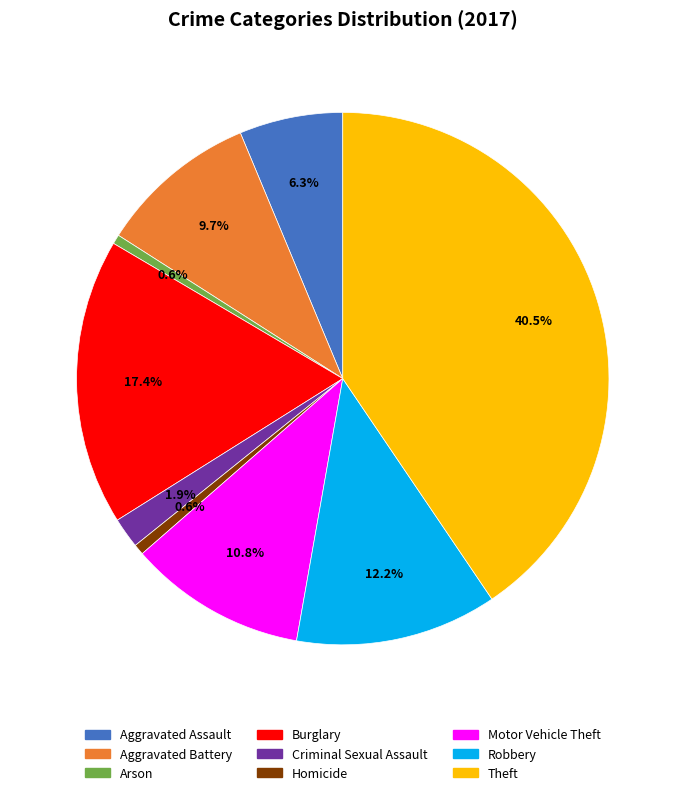

To the nearest percent, what is the difference between the Theft and Robbery slice percentages?

28%